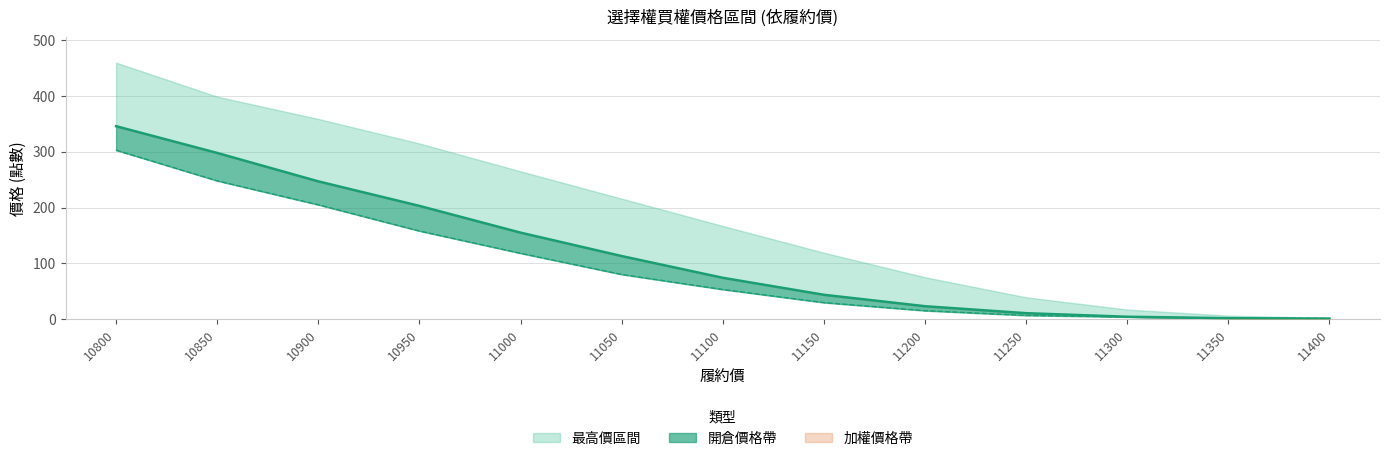

What is the difference between the highest and lowest values at 11400?

1.5